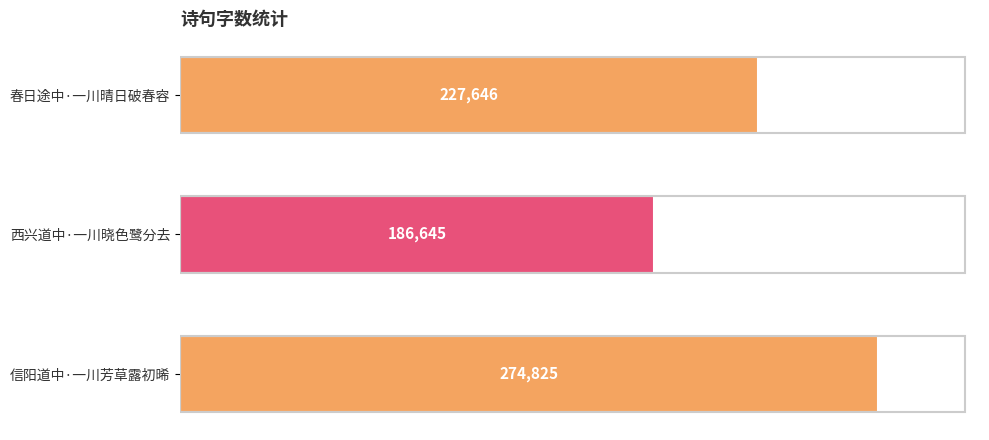

What is the average value?

229705